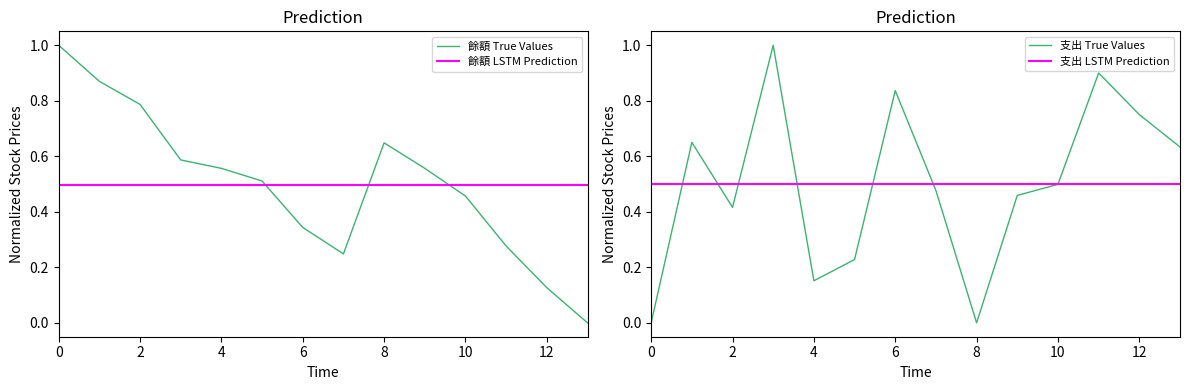

True or false: 餘額 LSTM Prediction and 餘額 True Values cross at least once.

True